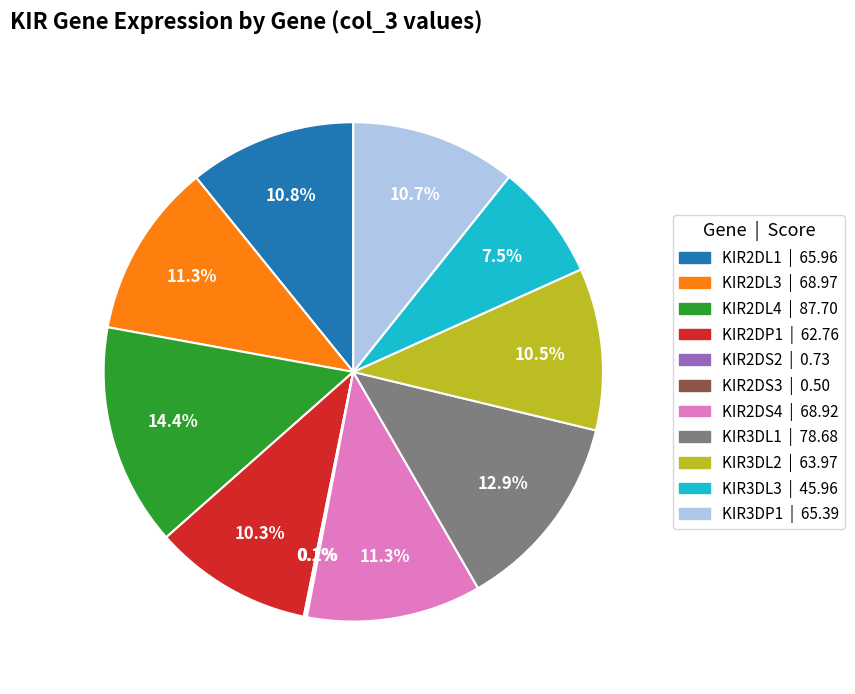

What is the largest slice in the pie chart?

KIR2DL4